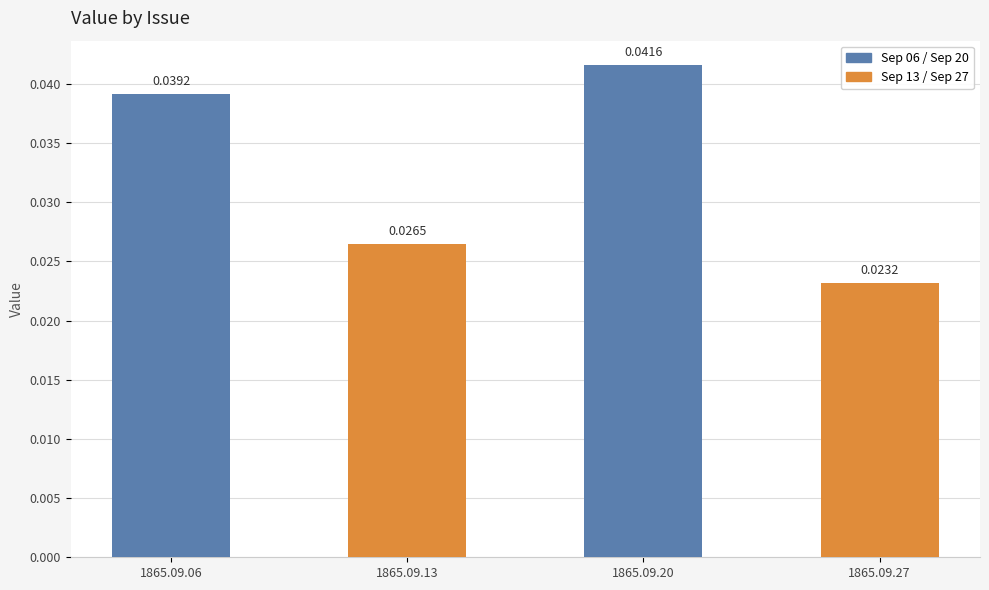

How many data points does each series have?

4